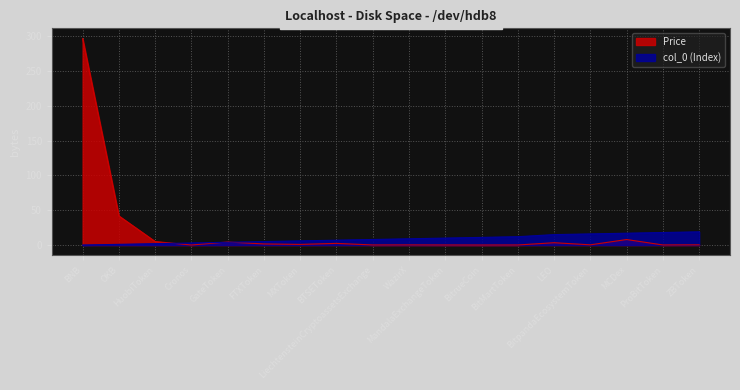

Reading left to right, transcribe all the data shown in this chart.

Price: 296.4	41.8	5.0	0.1	4.4	1.6	0.9	2.4	0.1	0.2	0.1	0.0	0.1	3.4	0.3	7.9	0.1	0.3
col_0: 0.0	1.0	2.0	3.0	4.0	5.0	6.0	7.0	8.0	9.0	10.0	11.0	12.0	15.0	16.0	17.0	18.0	19.0